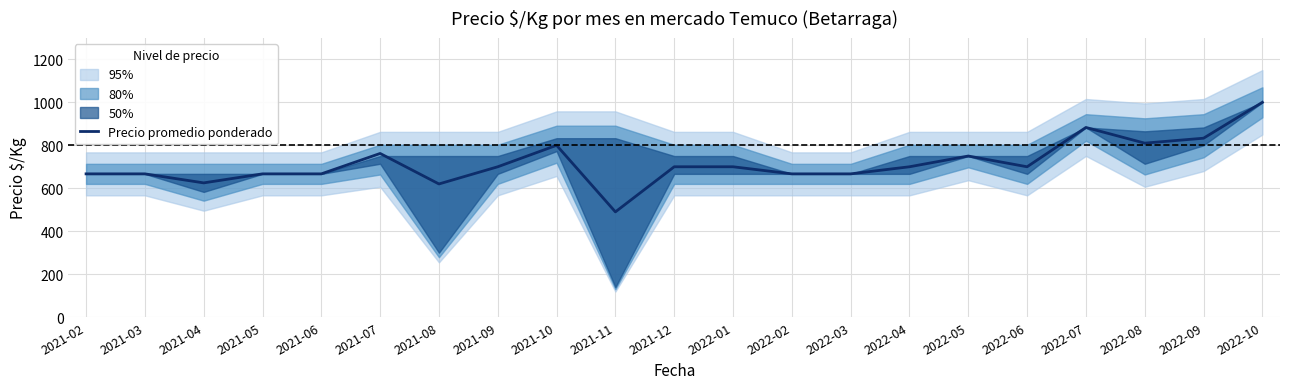

How many interior local peaks (higher than both neighbors) does the data have?

4